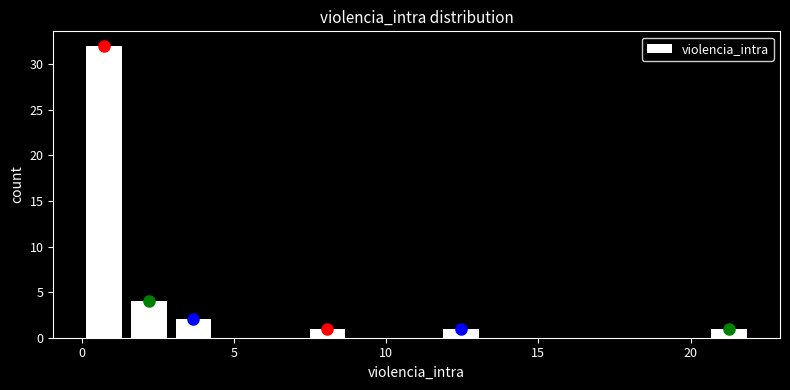

Read against the x-axis, roughly where is the centre of the tallest bar?

0.5